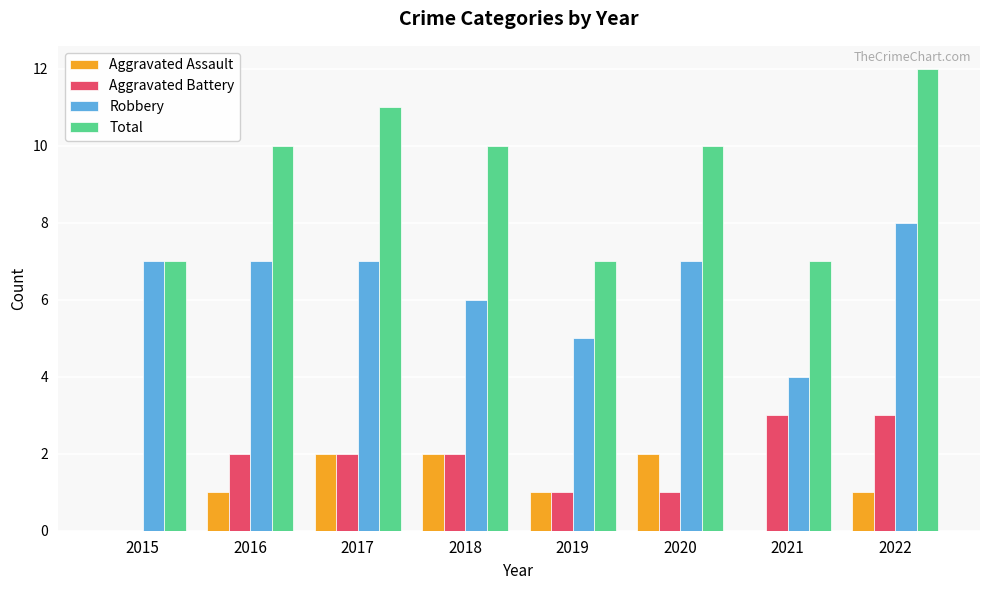

Which series has the largest total across all categories?

Total